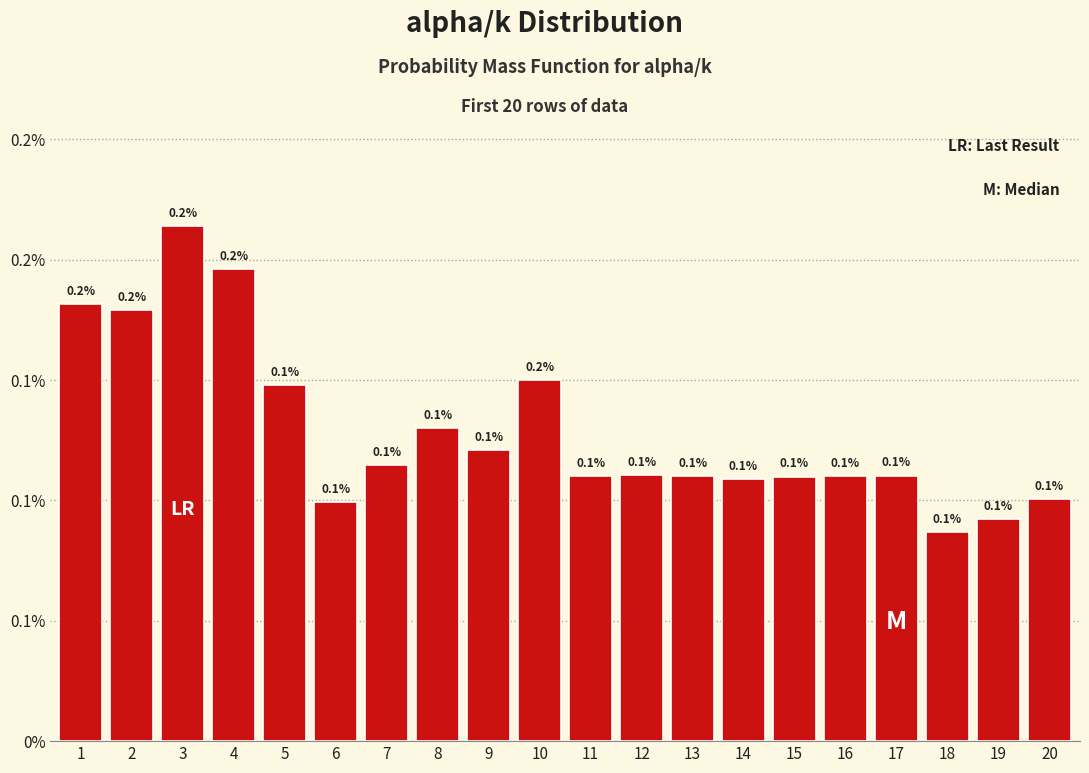

Does the chart contain any negative values?

No